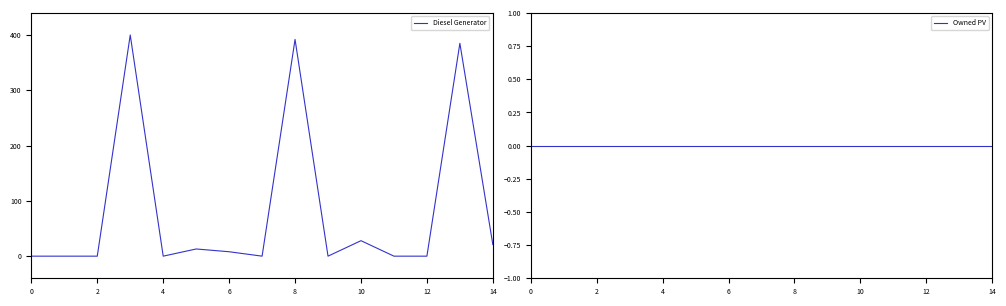

Count the number of data series in this chart.

2